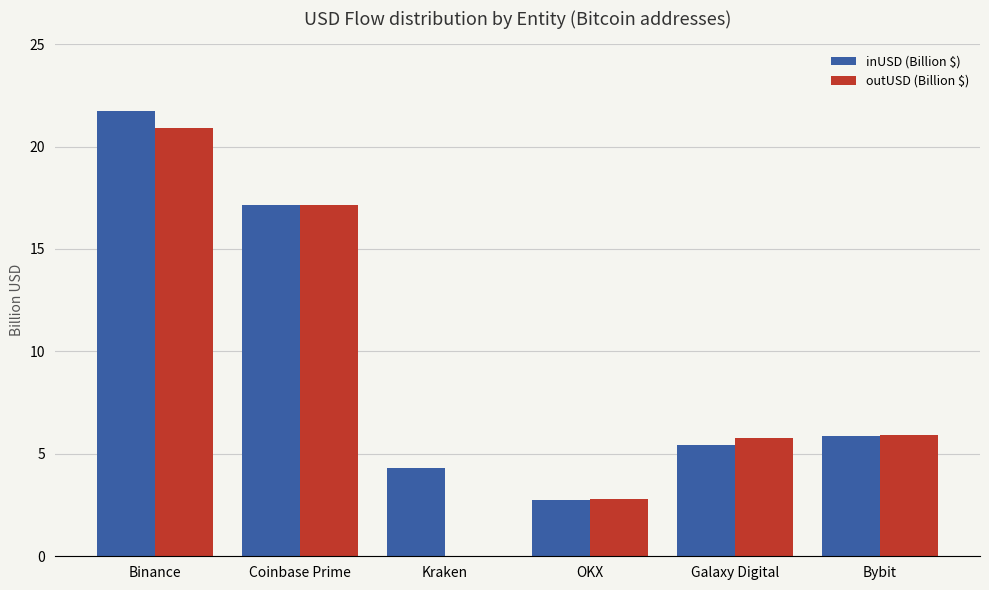

What is the sum of all inUSD (Billion $) values?

57.2